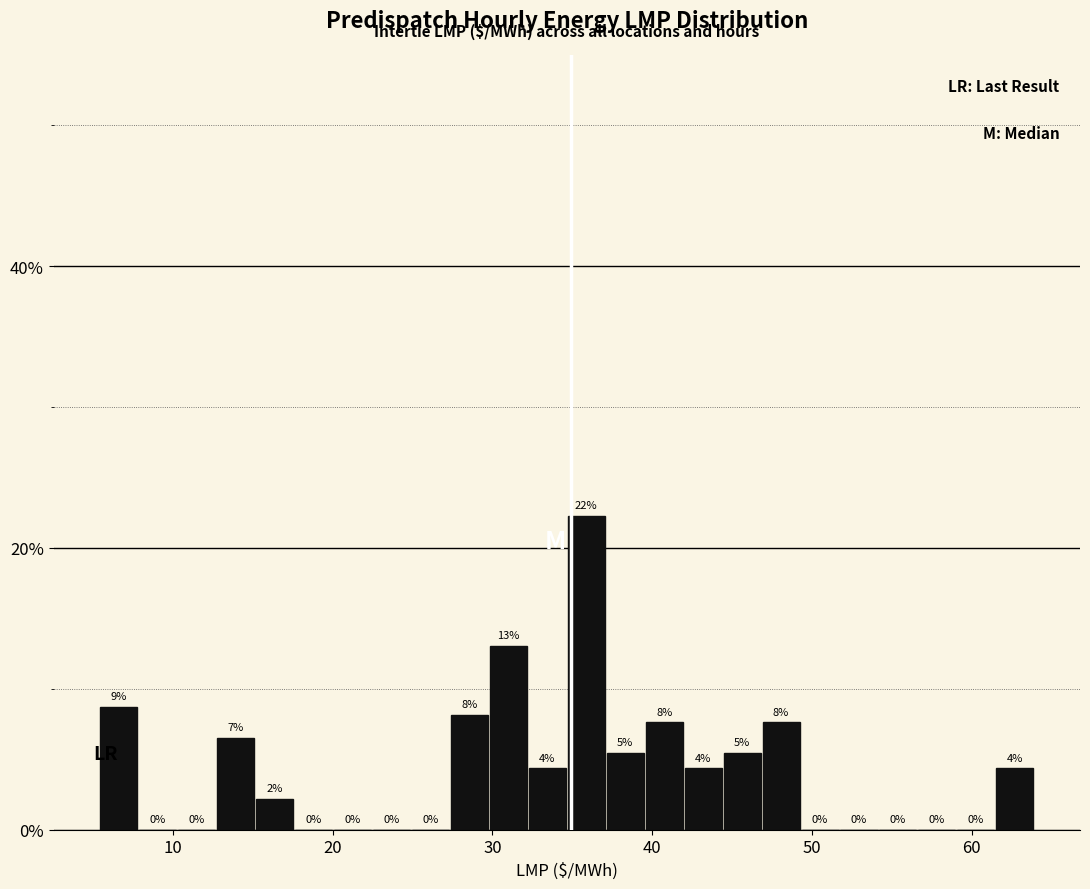

Around what value on the x-axis is the tallest bar? Give the approximate position of its centre, as read against the axis.

36